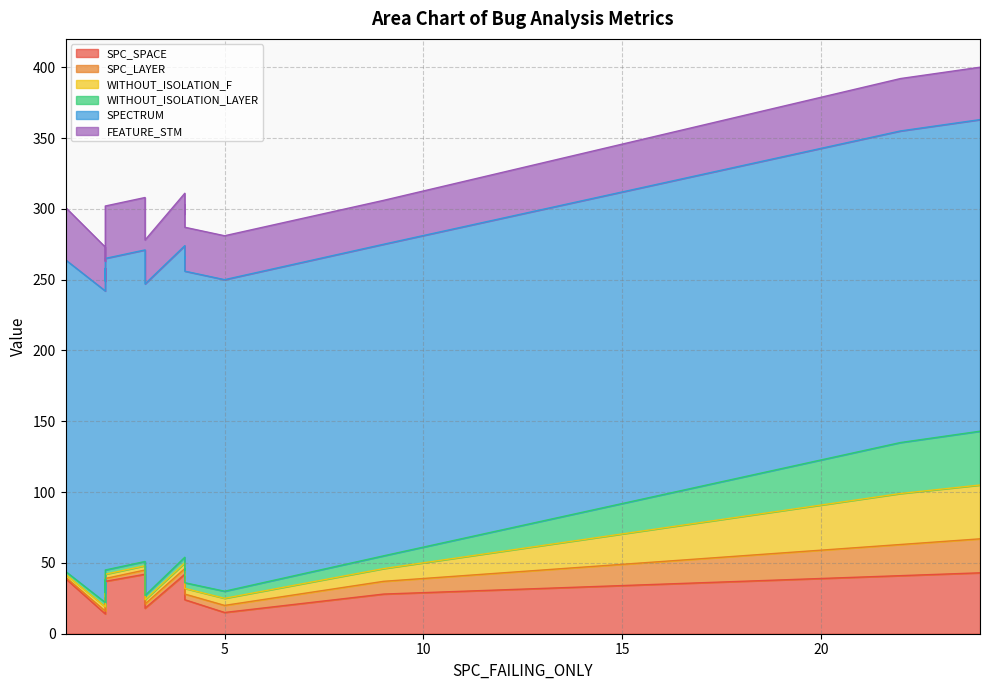

True or false: SPC_SPACE and SPC_LAYER intersect in this chart.

False